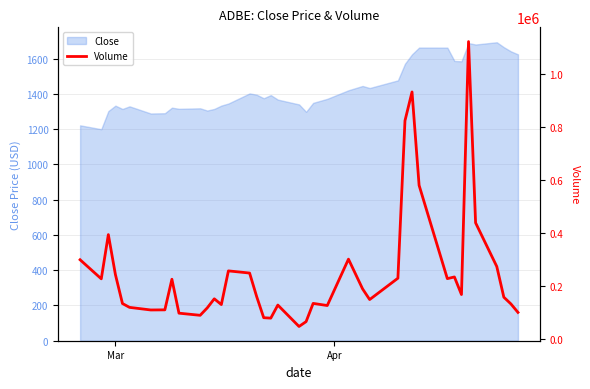

How many points are higher than both their immediate neighbors (excluding endpoints)?

10